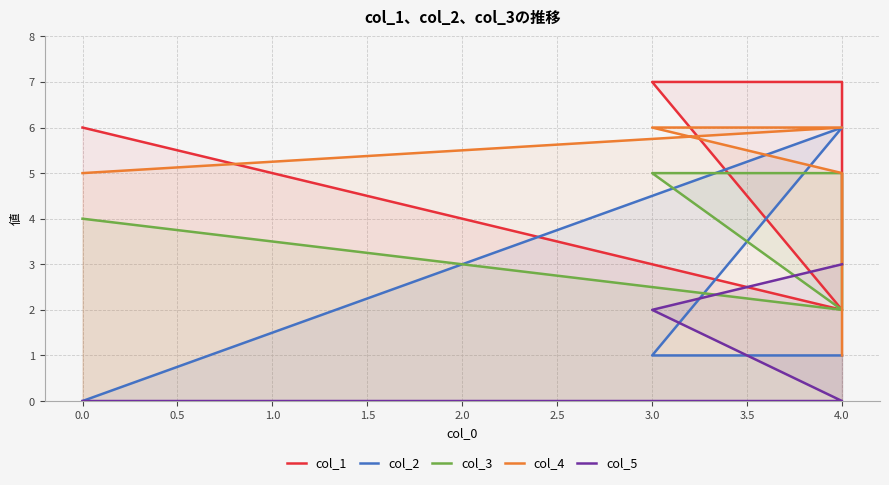

True or false: col_4 and col_2 cross at least once.

False